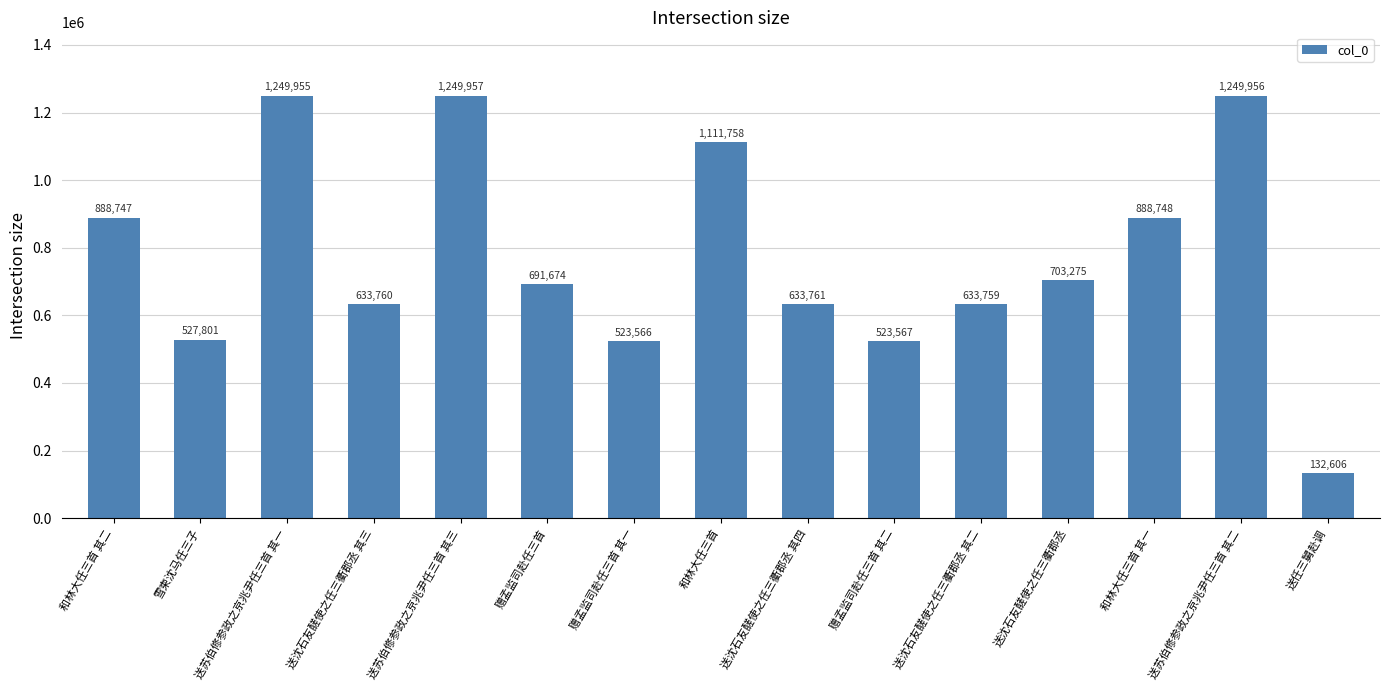

What is the ratio of the value at 赠孟监司赴任三首 to the value at 送沈石友醝使之任三衢郡丞 其三?

1.1